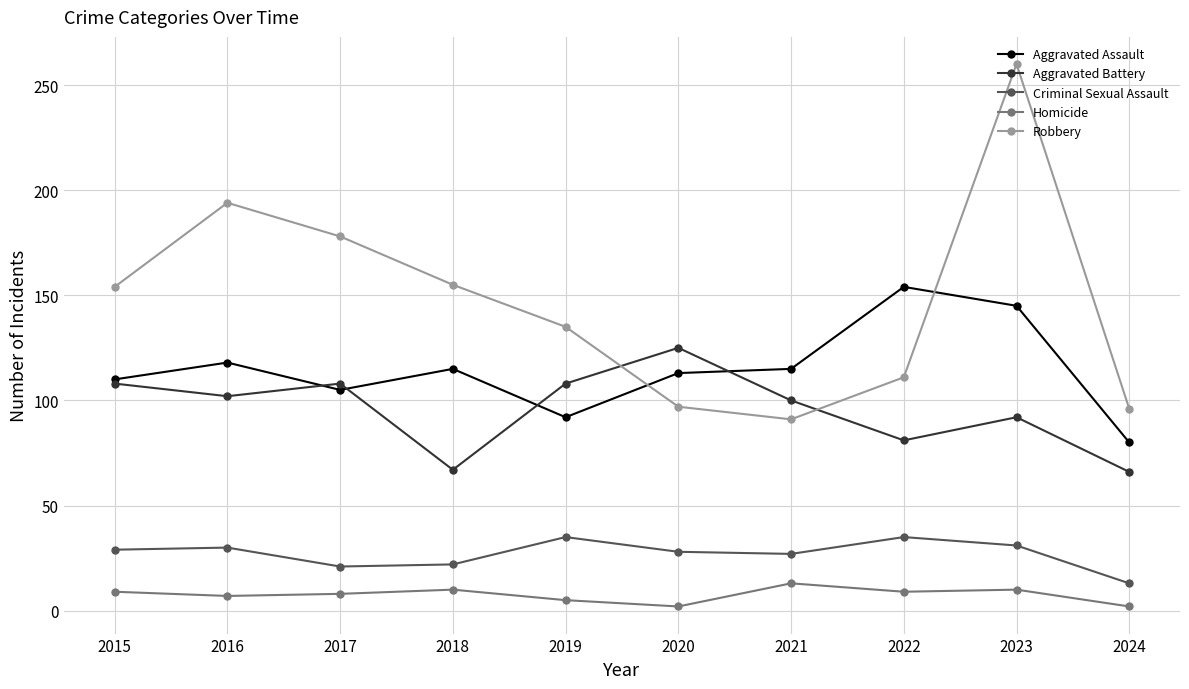

What is the maximum value shown in the chart?

260